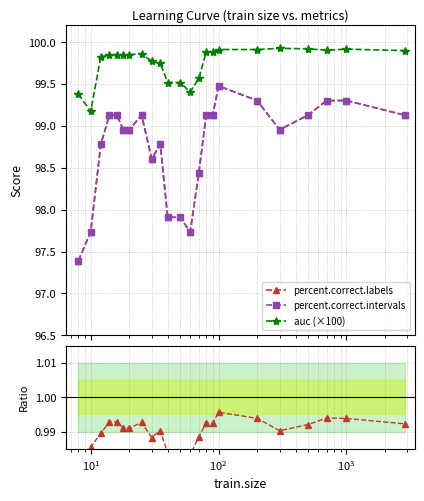

What is the lowest value of the percent.correct.intervals series?

97.4